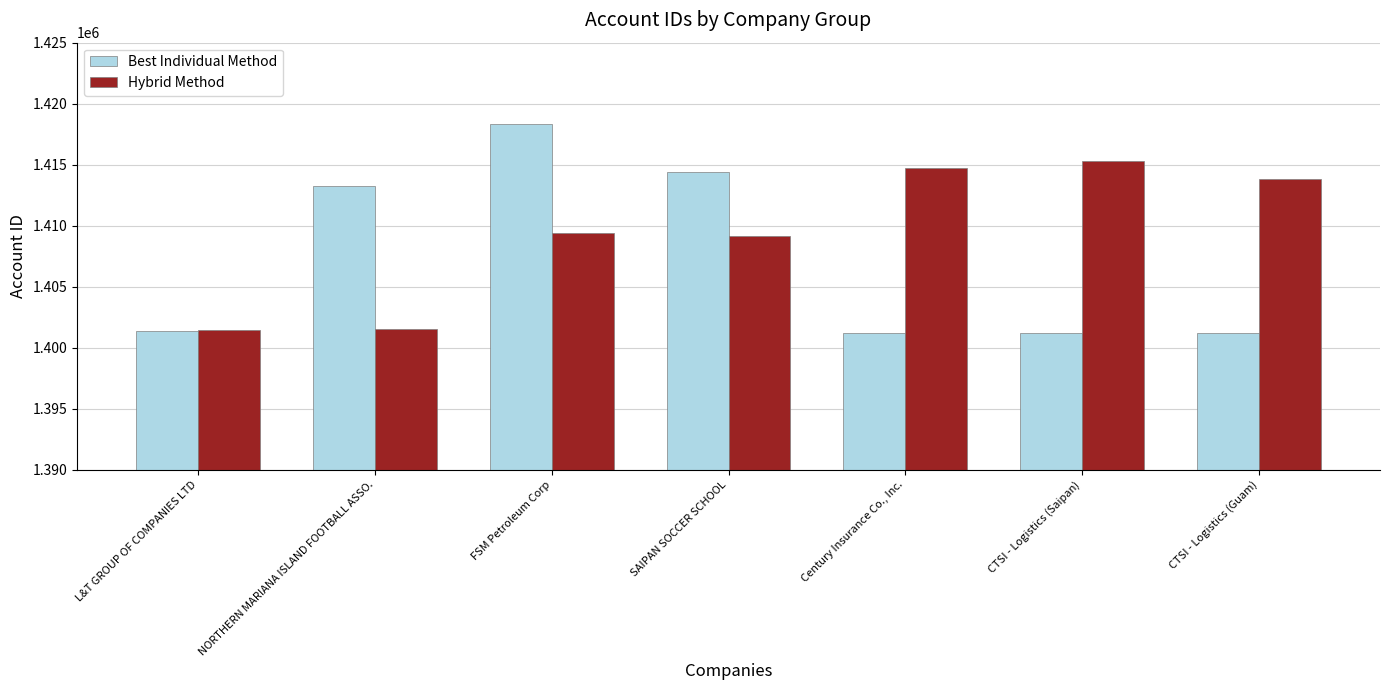

At how many categories does at least one series exceed 1402894?

6